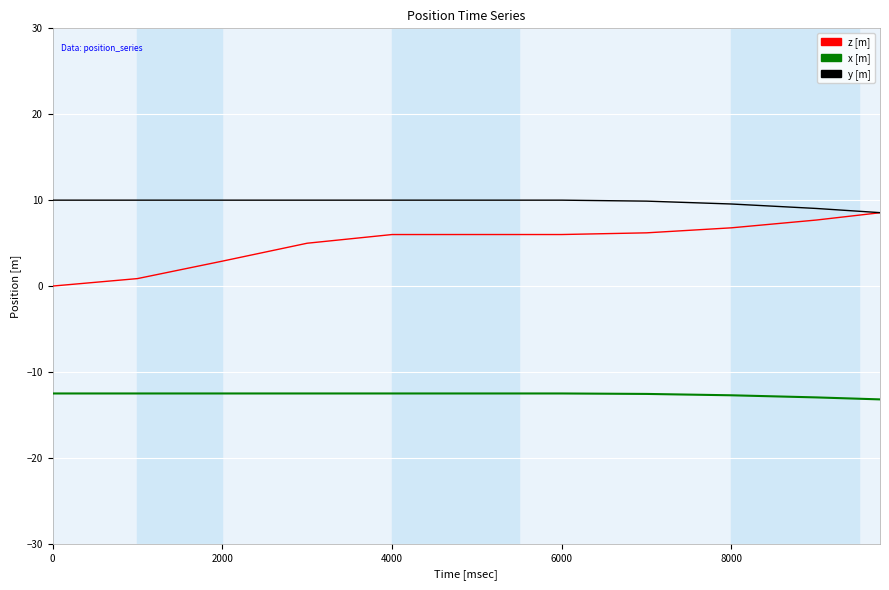

Is this an area chart (filled region under the line)?

No